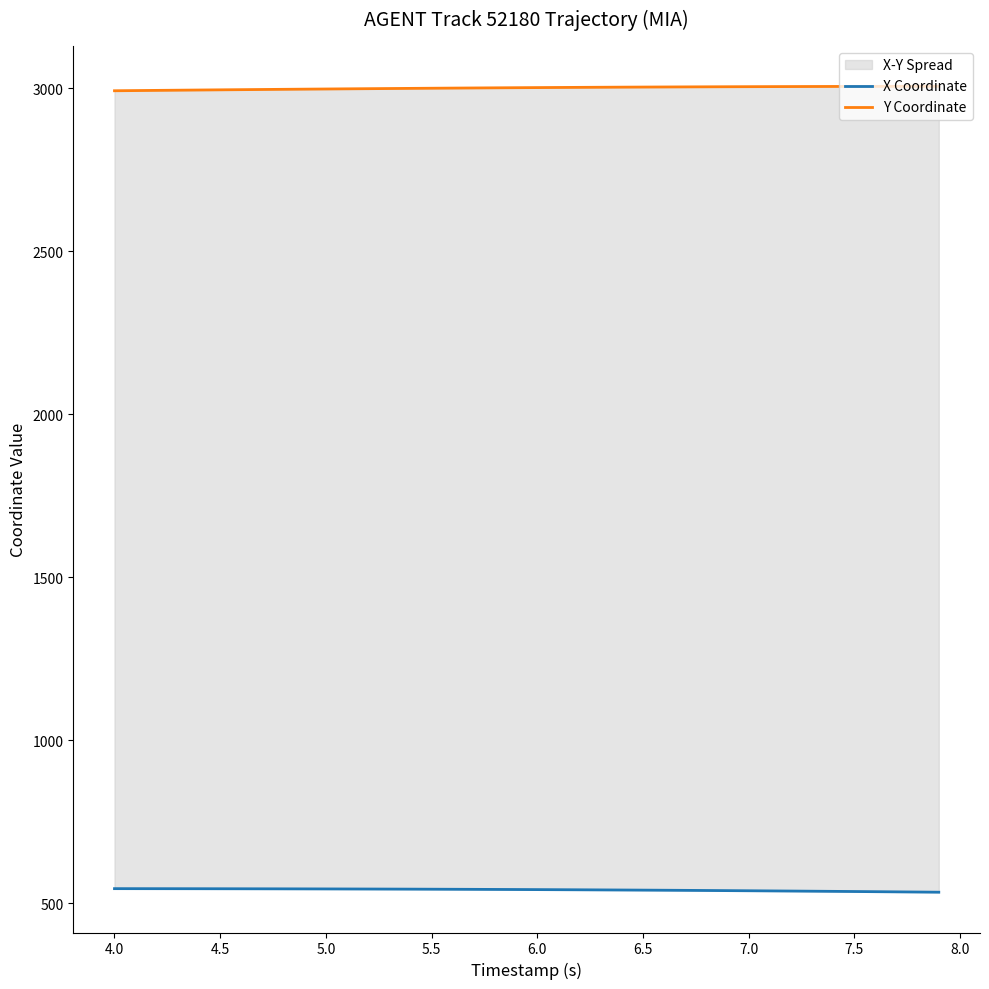

True or false: X Coordinate and Y Coordinate intersect in this chart.

False